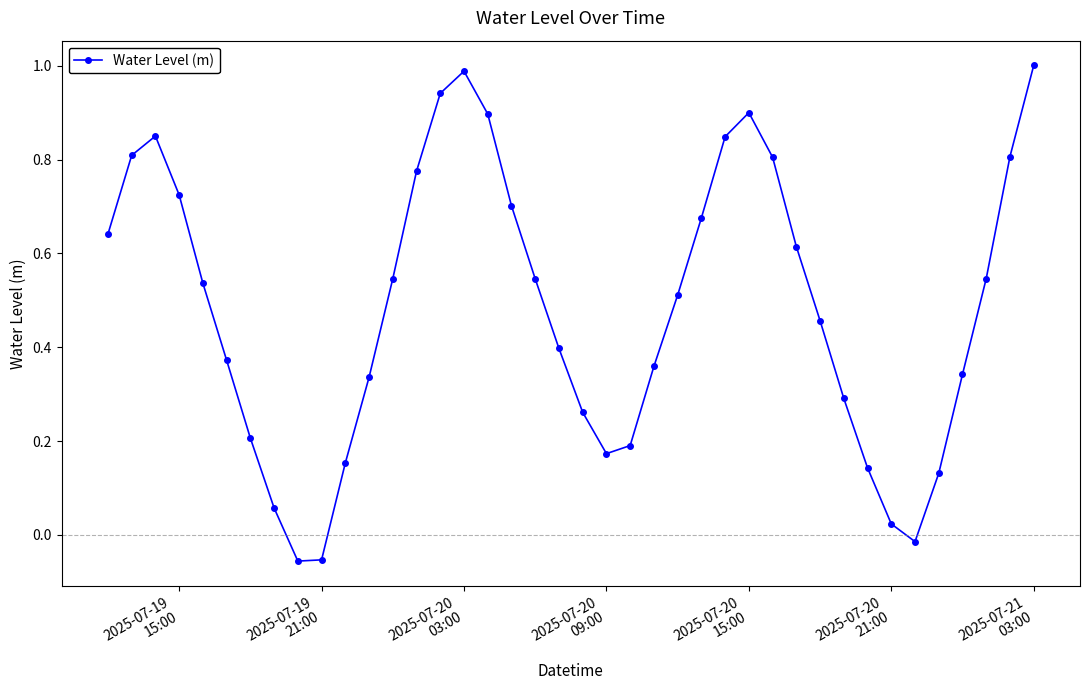

How many points are higher than both their immediate neighbors (excluding endpoints)?

3